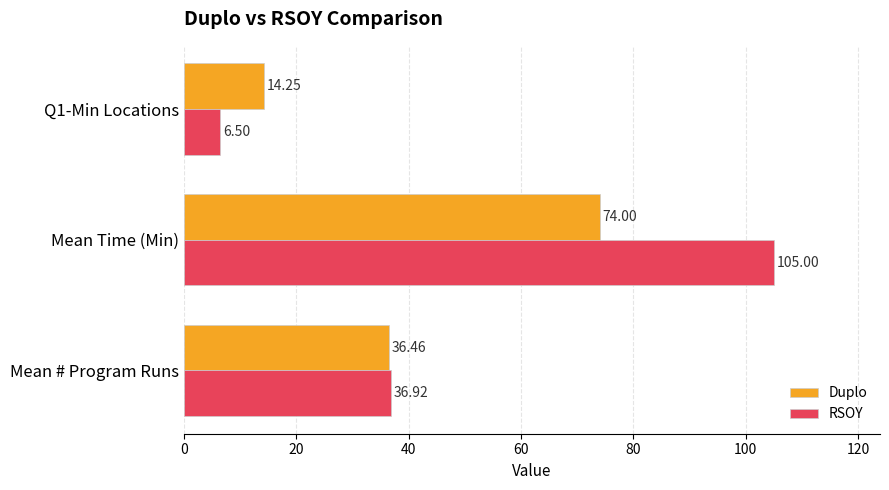

What are all the series names shown in the legend?

Duplo, RSOY